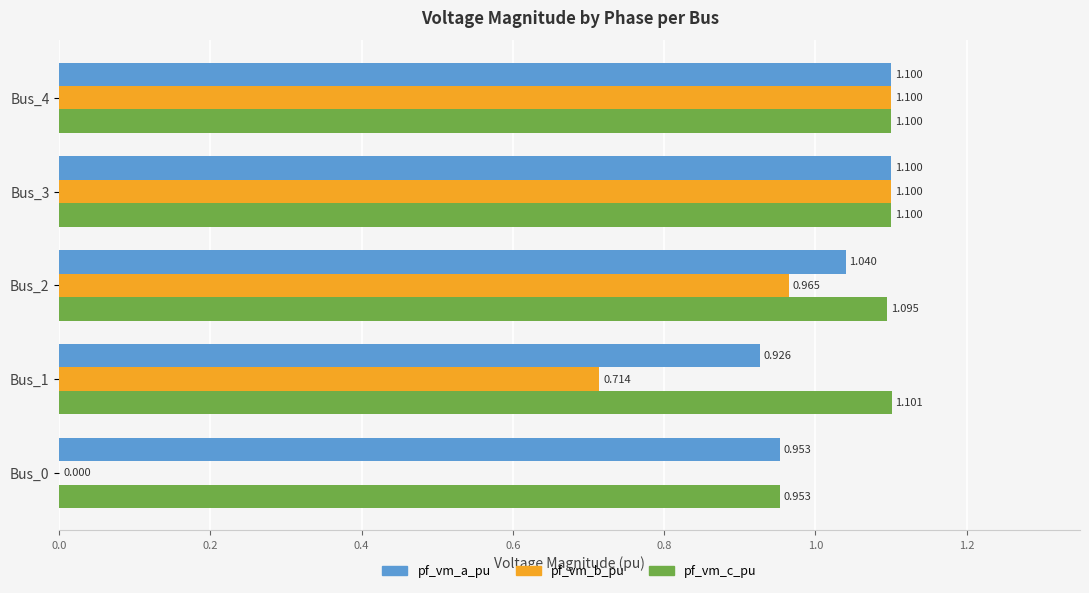

Between Bus_0 and Bus_1, which series saw the biggest shift?

pf_vm_b_pu